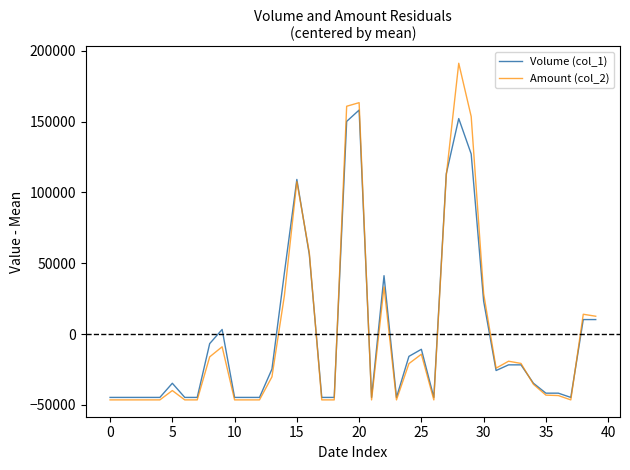

Which series has the largest range (max minus min)?

Amount (col_2)